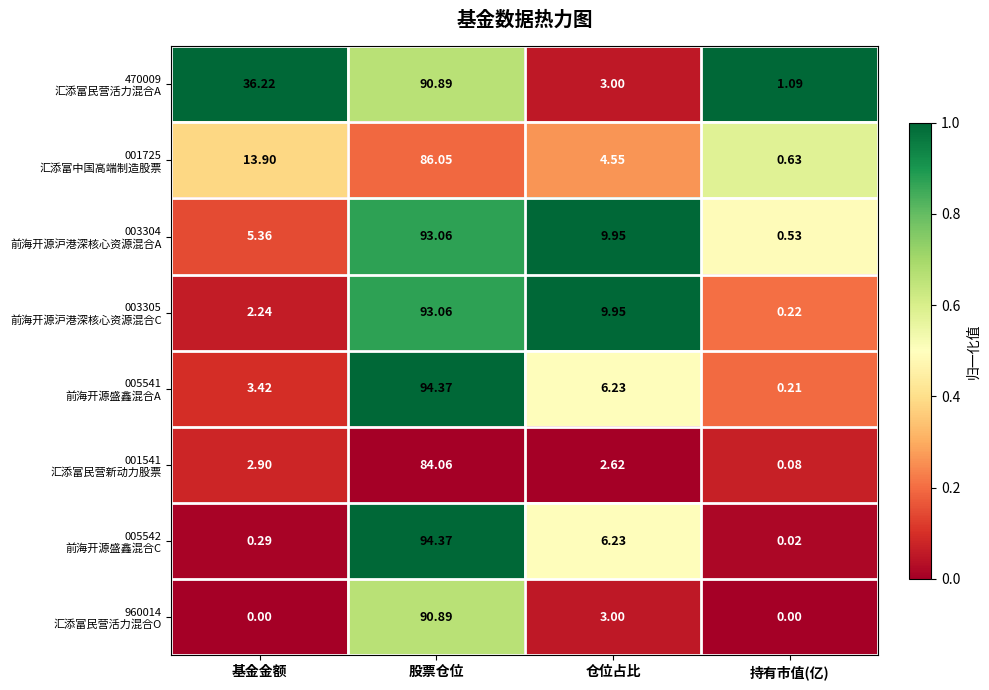

At which category is the sum across all series the highest?

股票仓位